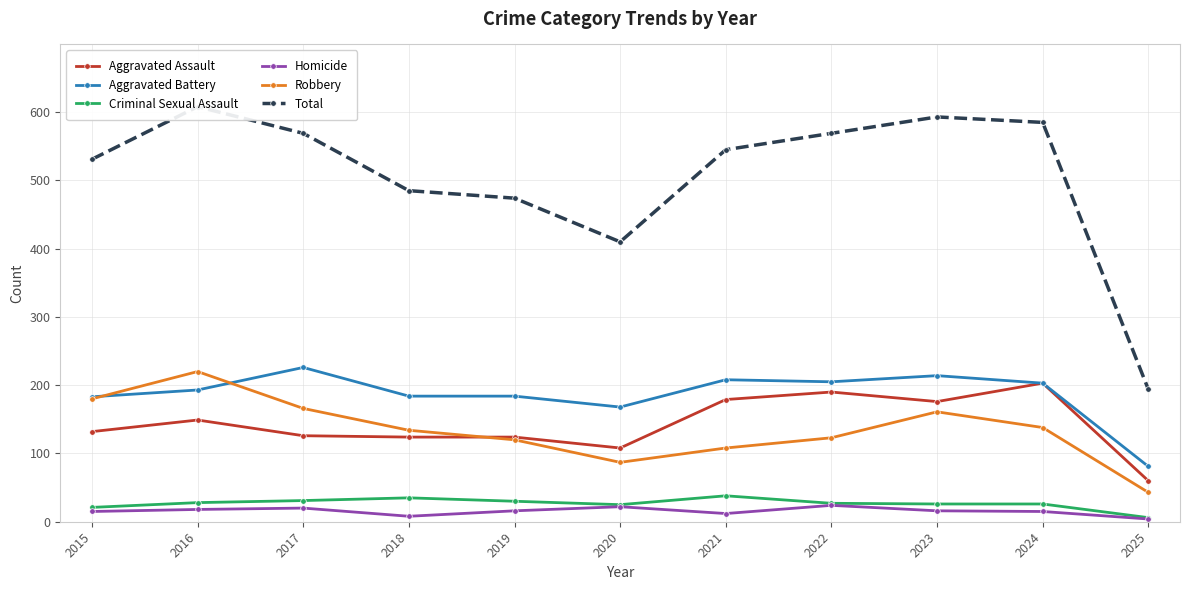

Which category has the lowest value across all series?

2025